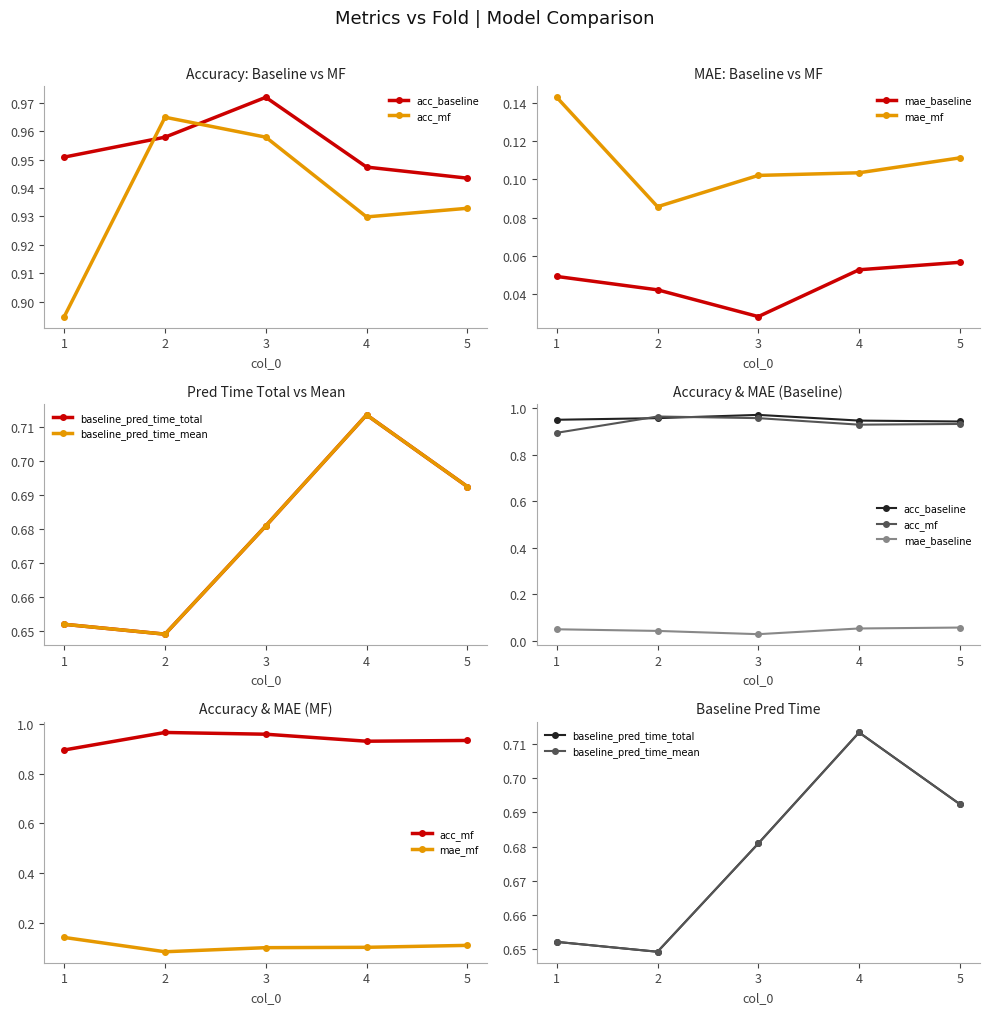

At how many categories does at least one series exceed 0?

5